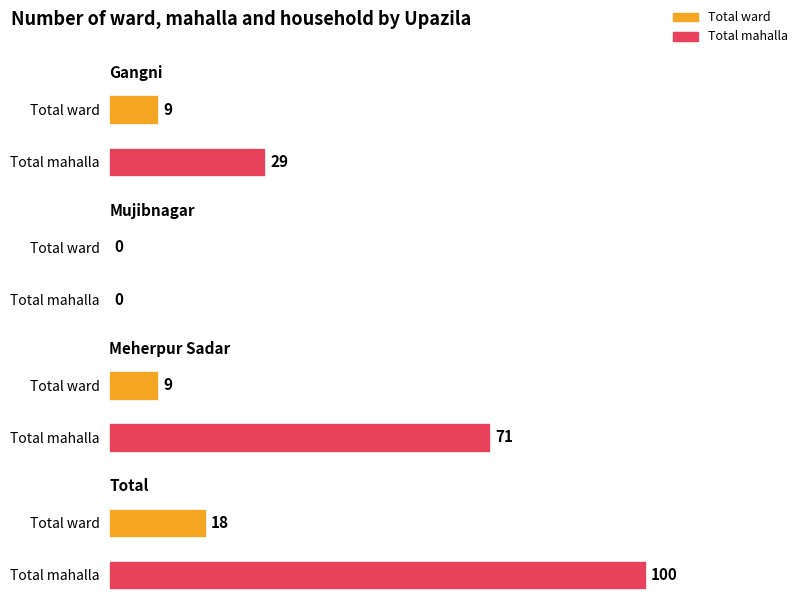

How many data points in Total ward are less than 9?

1